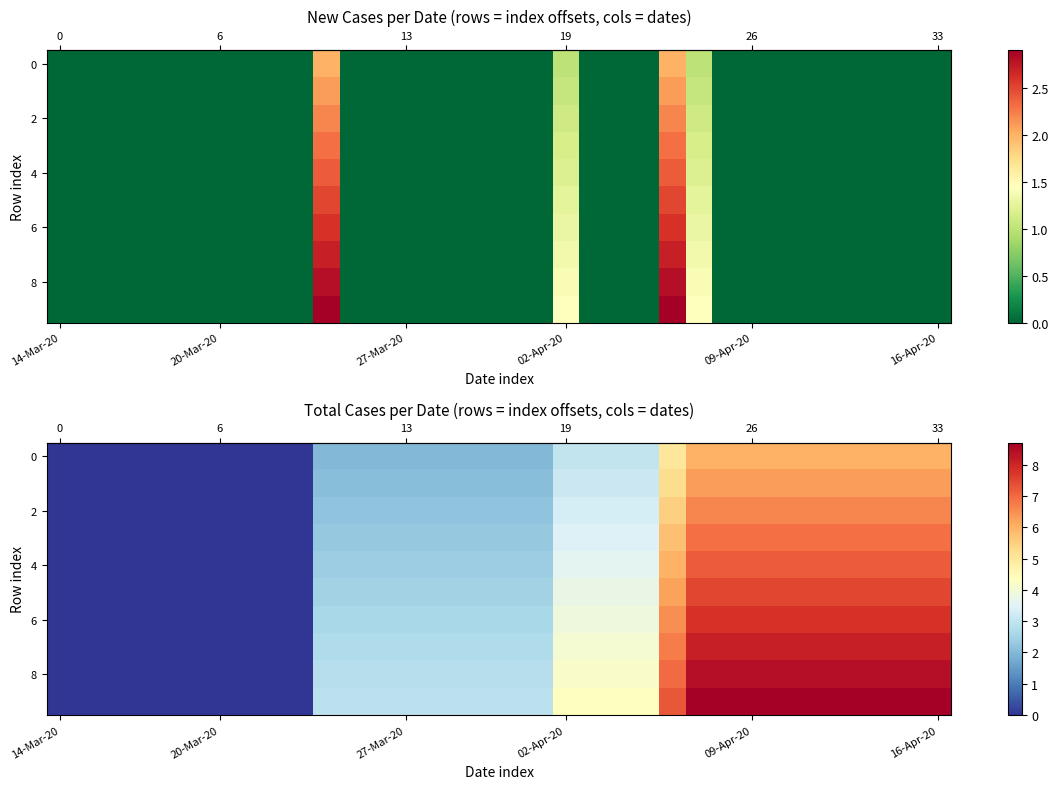

What is the difference between the highest and lowest values at 15?

0.9